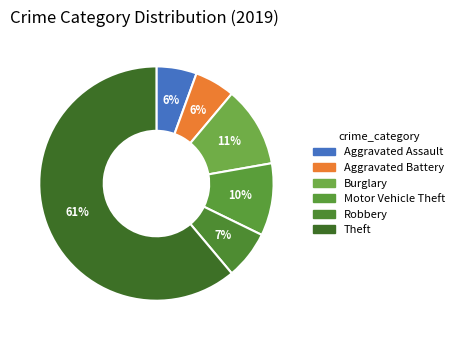

Which slice is the largest?

Theft